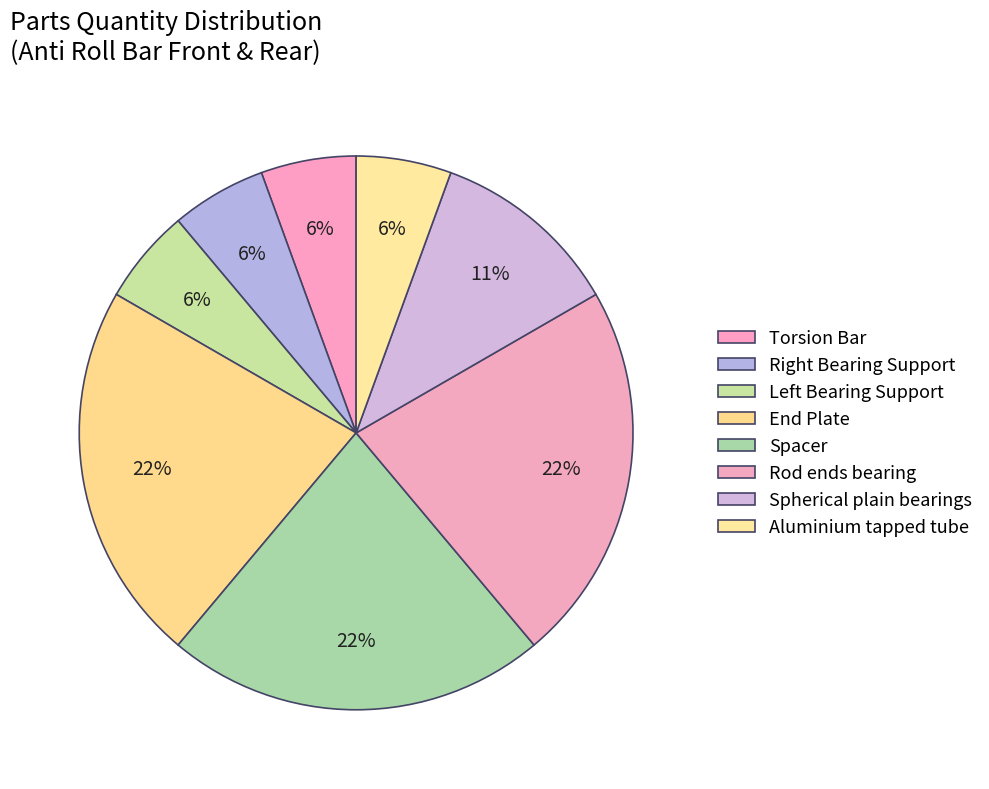

Count the number of slices in the pie.

8